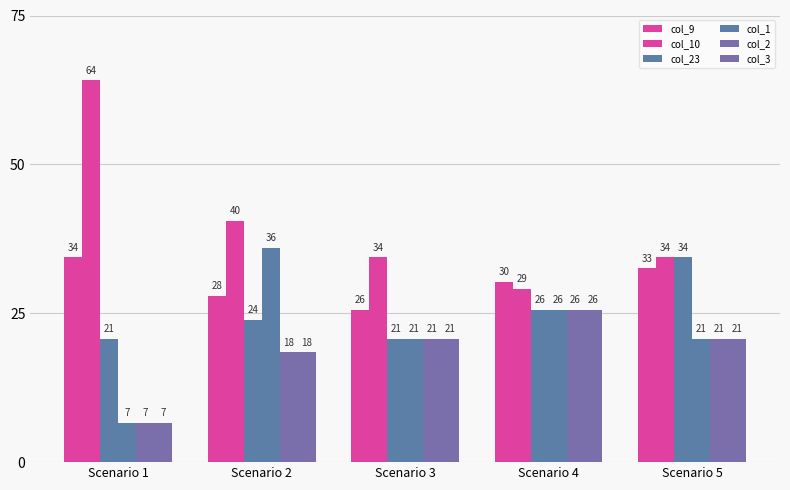

What is the maximum value for col_23?

34.4